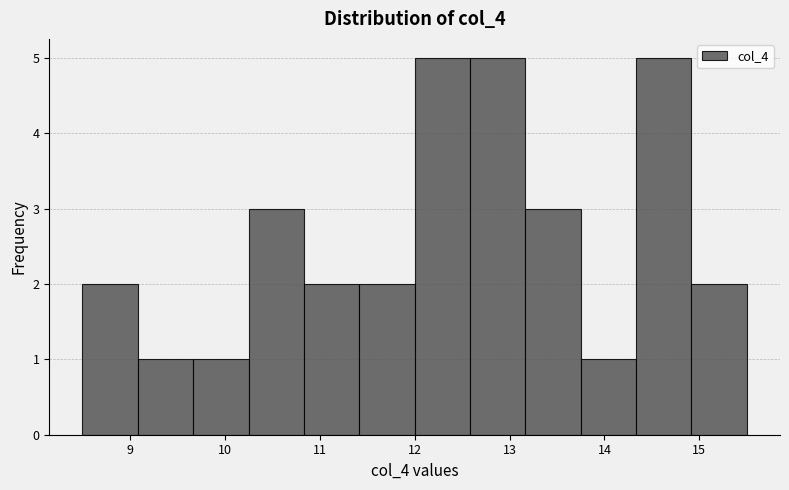

Reading left to right, list every bar in this chart as the range it spans on the x-axis followed by its height. Neither the bar edges nor the heights are printed on the chart, so give them approximately, as read against the axes.

8.5 to 9.1: 2
9.1 to 9.7: 1
9.7 to 10.3: 1
10.3 to 10.8: 3
10.8 to 11.4: 2
11.4 to 12.0: 2
12.0 to 12.6: 5
12.6 to 13.2: 5
13.2 to 13.8: 3
13.8 to 14.3: 1
14.3 to 14.9: 5
14.9 to 15.5: 2